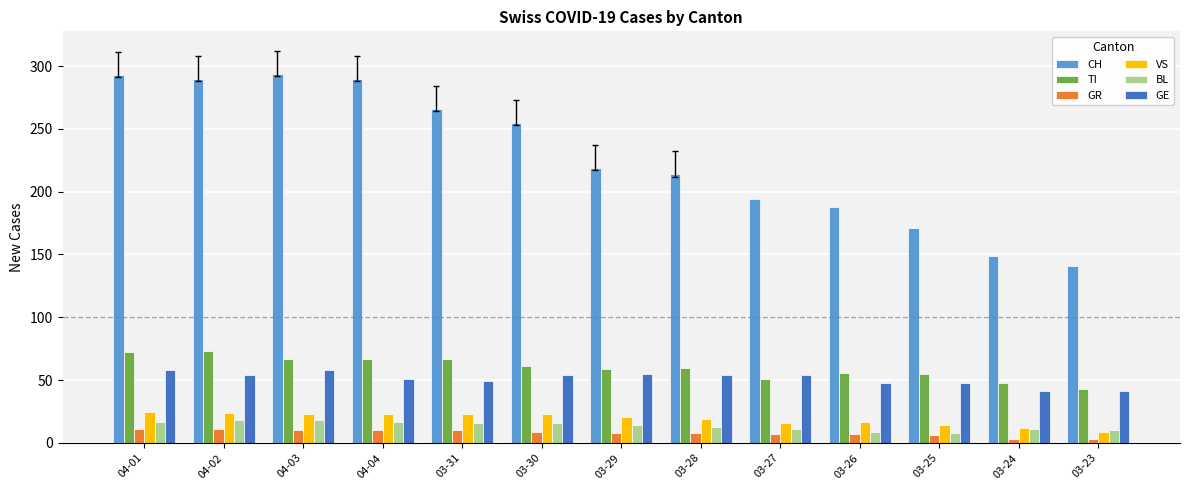

Which series has the largest total across all categories?

CH